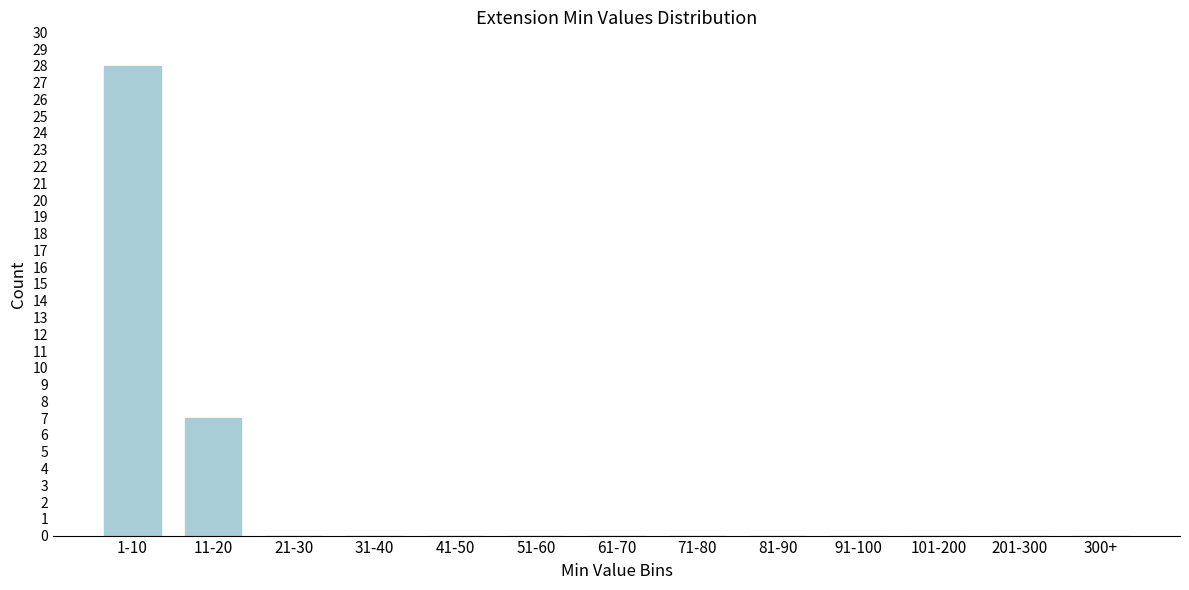

Reading left to right, transcribe all the data shown in this chart.

1-10=28	11-20=7	21-30=0	31-40=0	41-50=0	51-60=0	61-70=0	71-80=0	81-90=0	91-100=0	101-200=0	201-300=0	300+=0